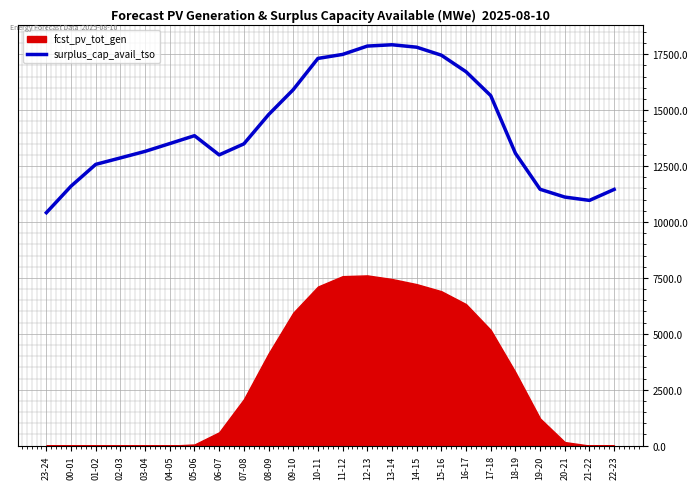

What is the label of the 3rd point from the right?

20-21